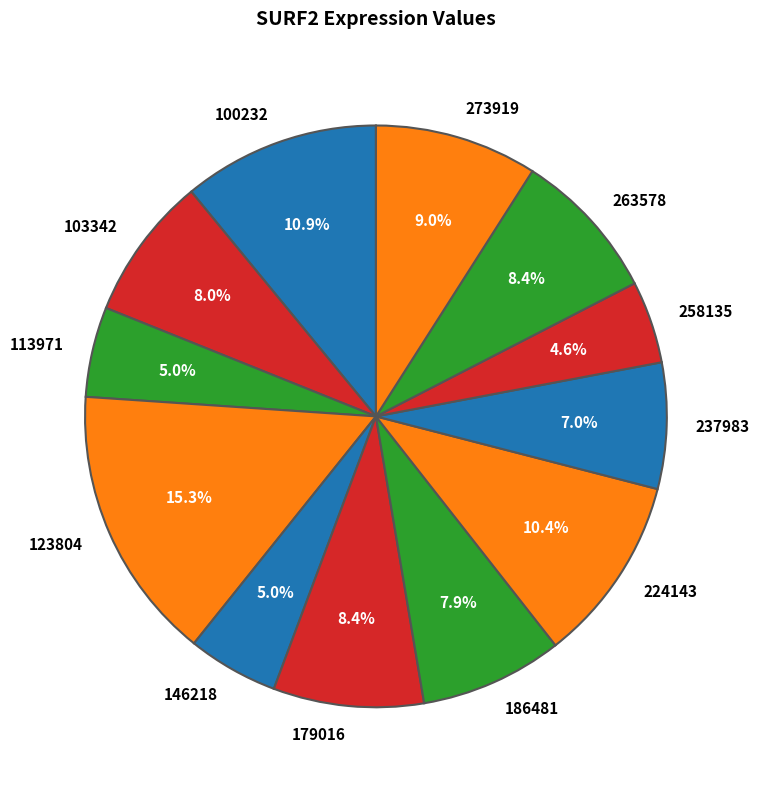

What is the largest slice in the pie chart?

123804